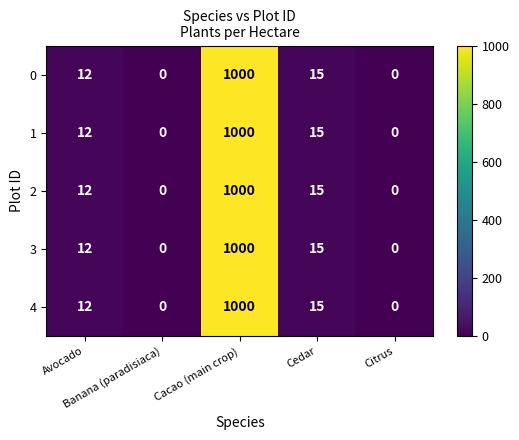

What is the difference between the maximum and second lowest values in the 1 series?

1000